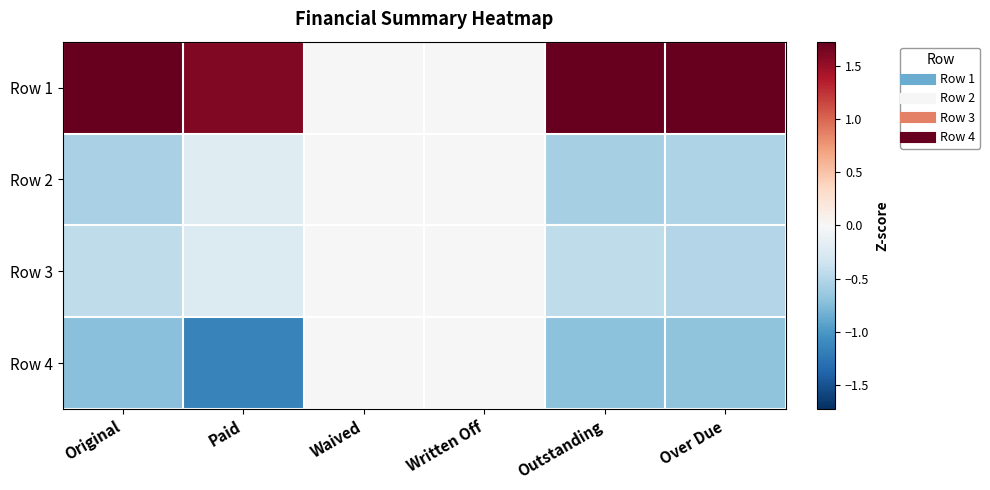

What is the smallest value displayed?

-1.2